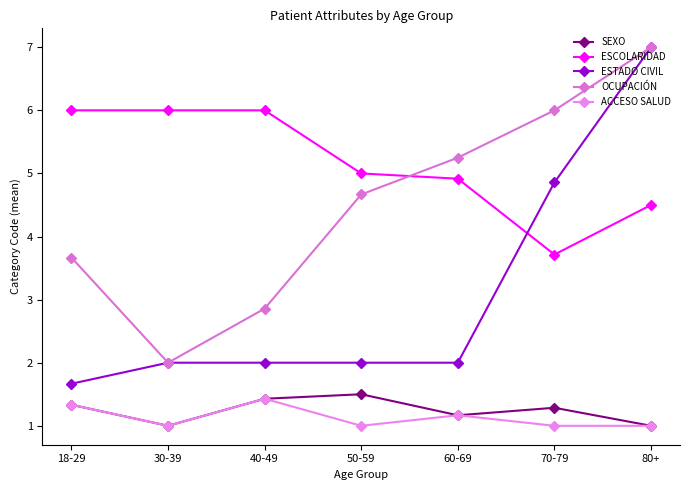

Does the chart have visible grid lines?

No